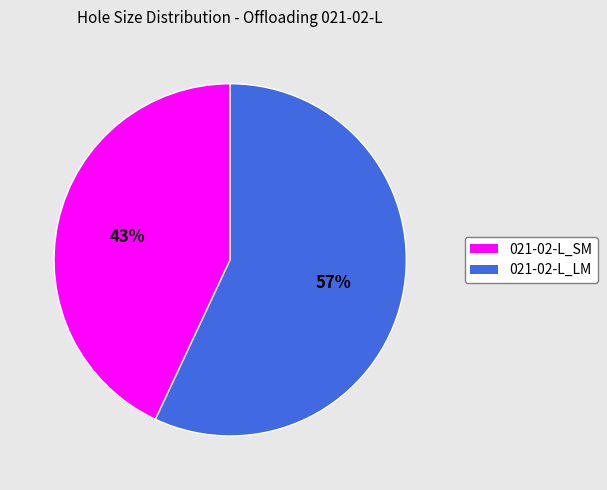

Is the sum of 021-02-L_LM and 021-02-L_SM greater than half?

Yes